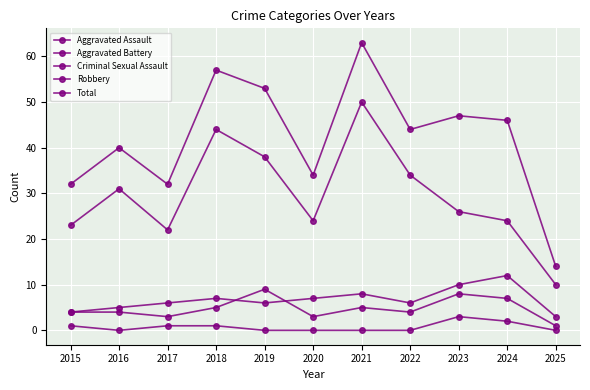

Is it true that Criminal Sexual Assault equals 3 at 2023?

True